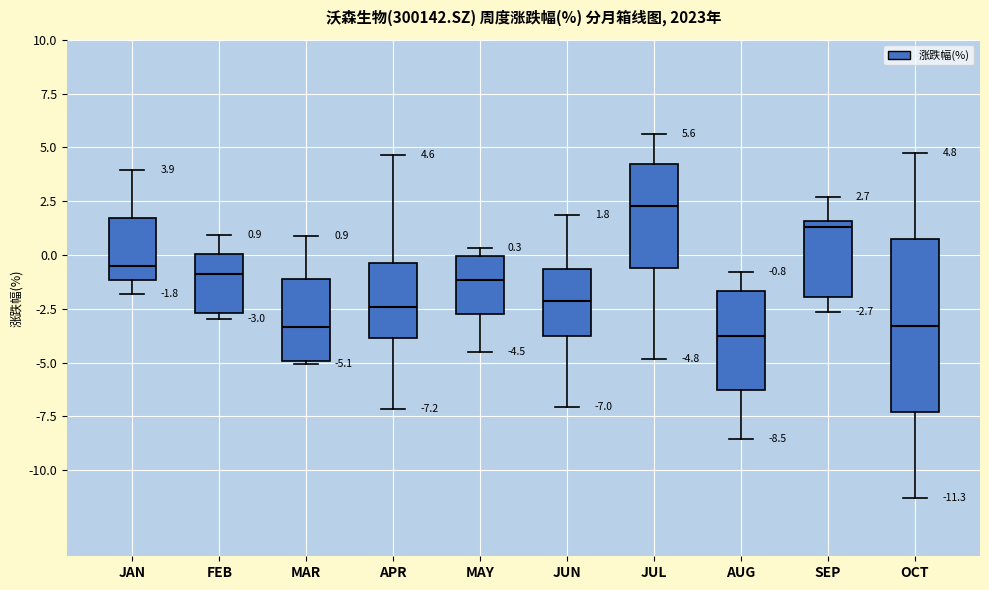

Which box is the tallest, from its lower edge to its upper edge?

OCT